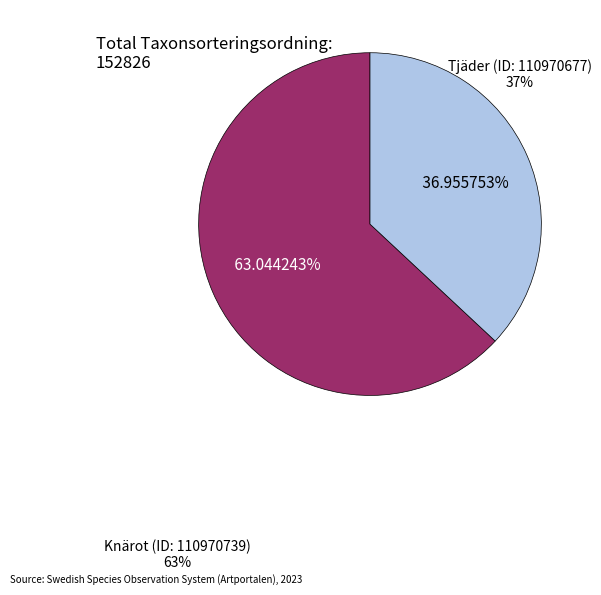

Is there any slice that represents more than half of the pie?

Yes